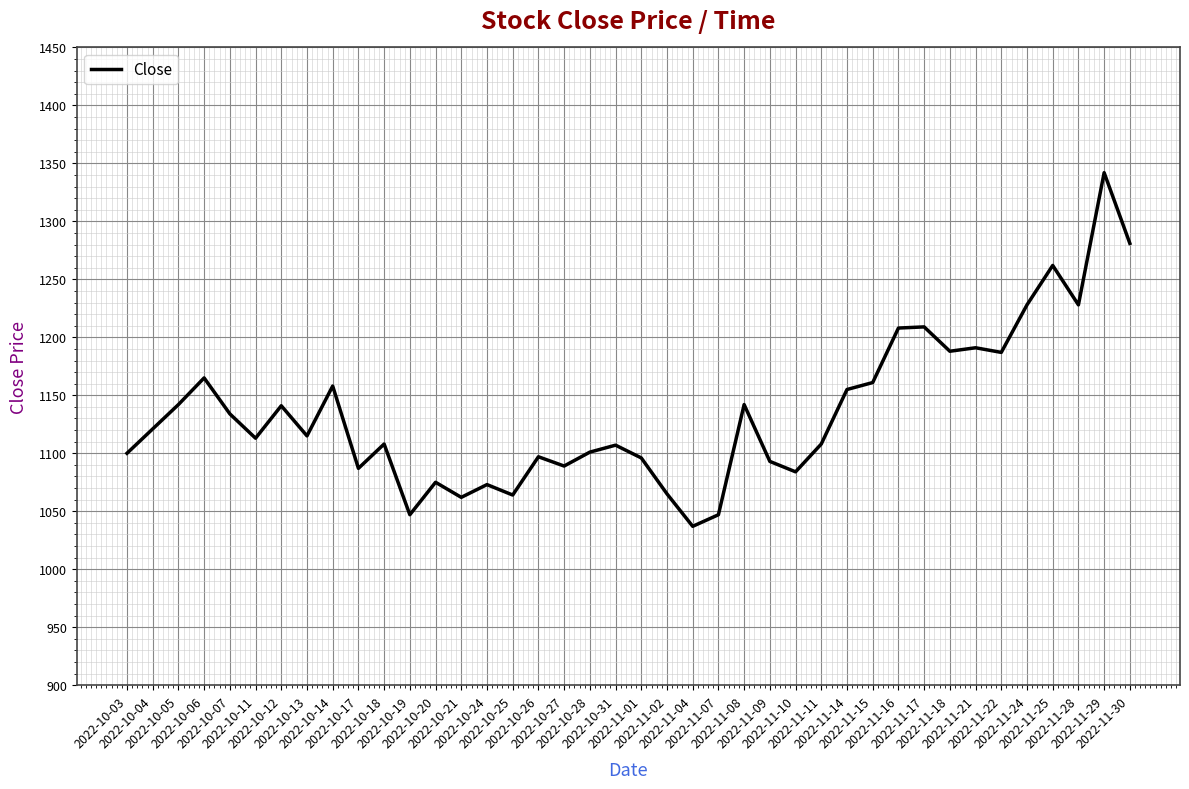

What is the difference between the second highest and second lowest values?

234